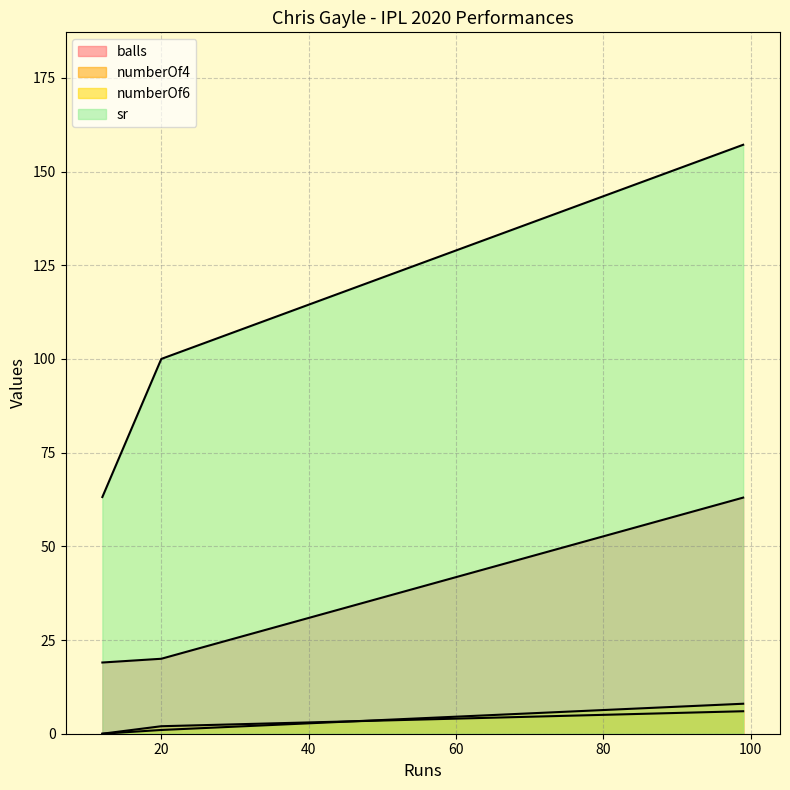

What is the difference between the highest and lowest values at 99?

151.1